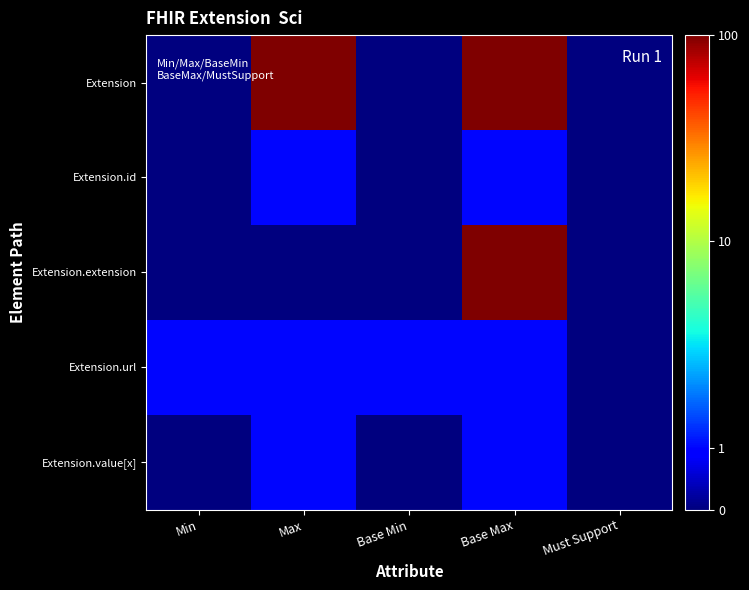

Which label corresponds to the smallest value in the chart?

Min